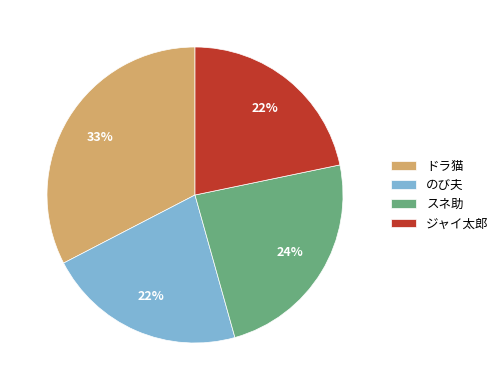

To the nearest percent, what is the difference between the スネ助 and ドラ猫 slice percentages?

9%